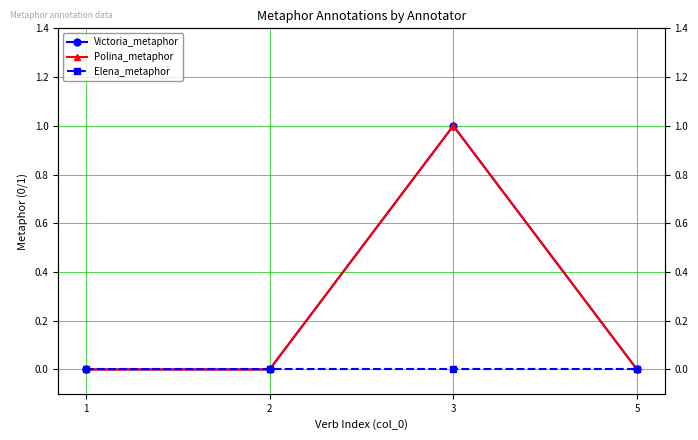

True or false: Victoria_metaphor has more than 2 points higher than both neighbors.

False